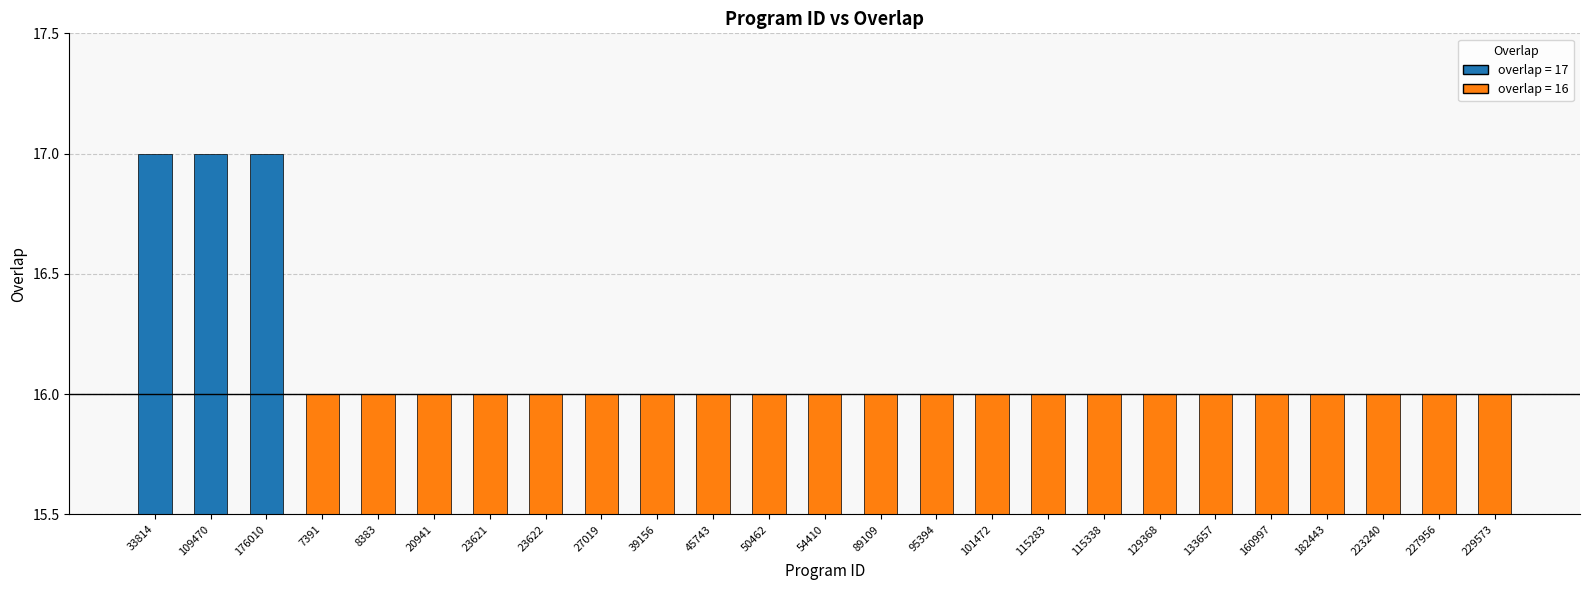

Count the values in the range 16 to 17.

25